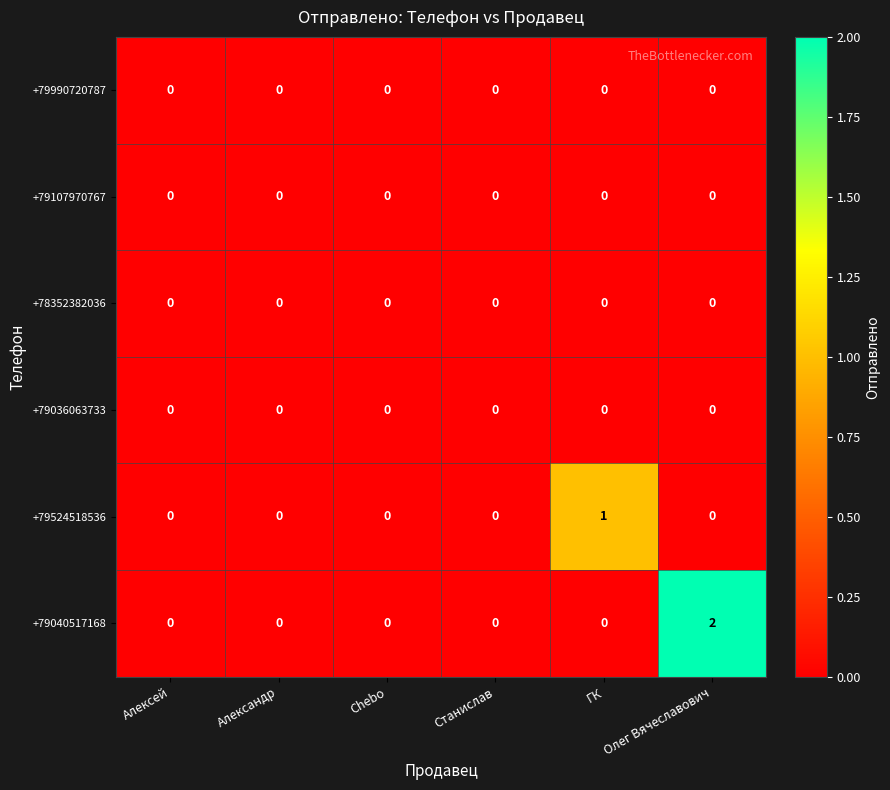

At which label does +79040517168 reach its peak?

Олег Вячеславович